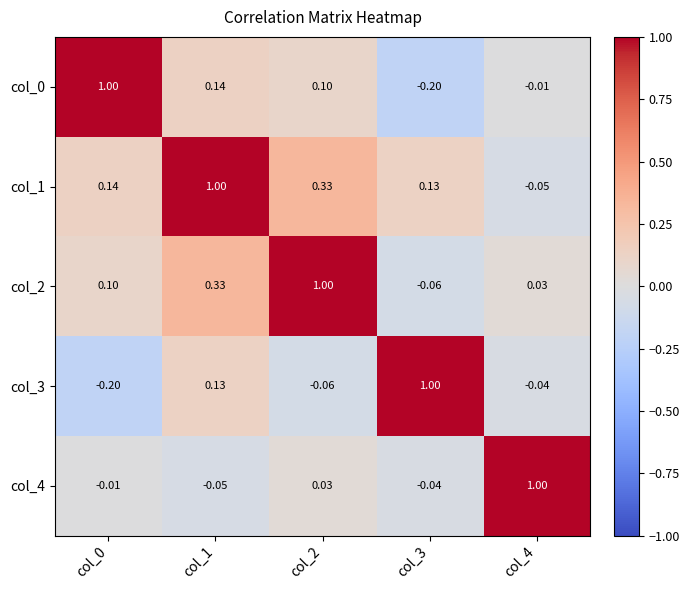

Is the value of col_0 at col_2 greater than the value of col_4 at col_2?

Yes